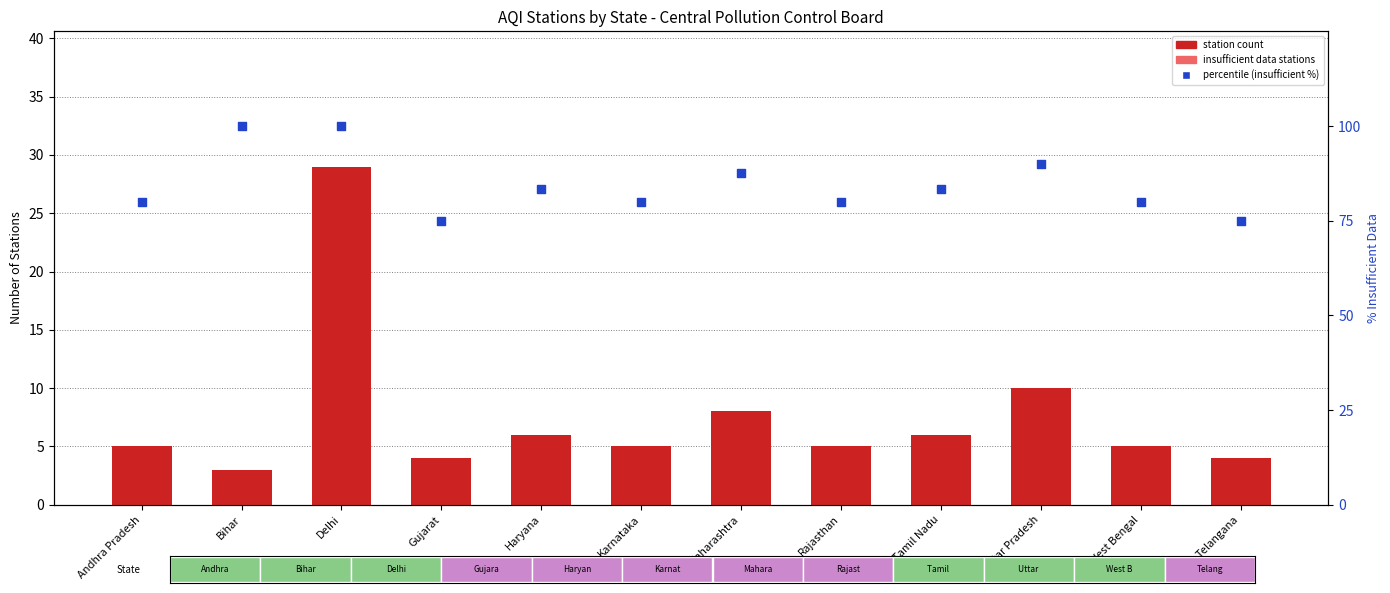

Which series has the largest total across all categories?

percentile (insufficient %)